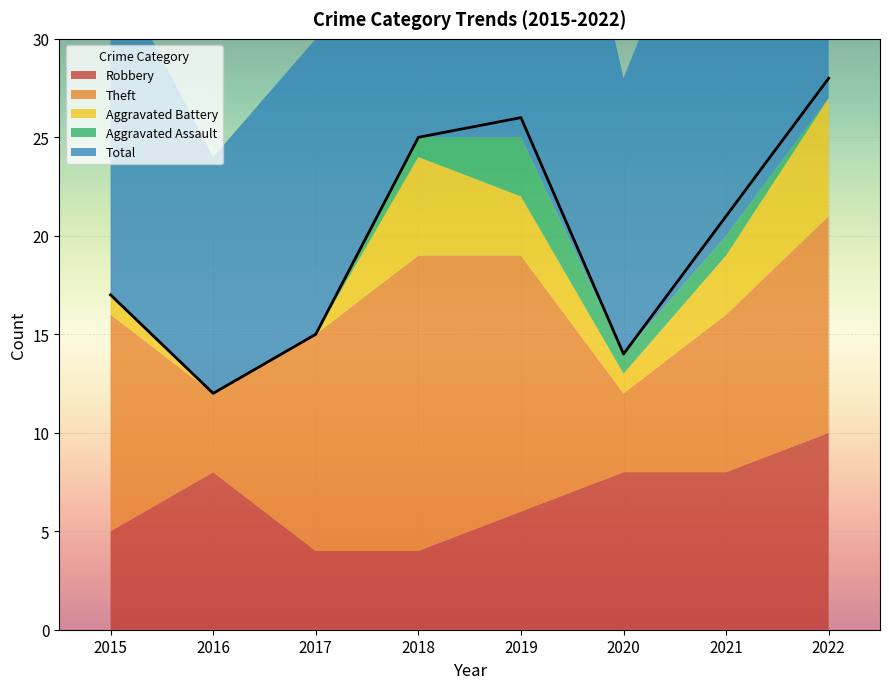

Which category has the lowest value across all series?

2016